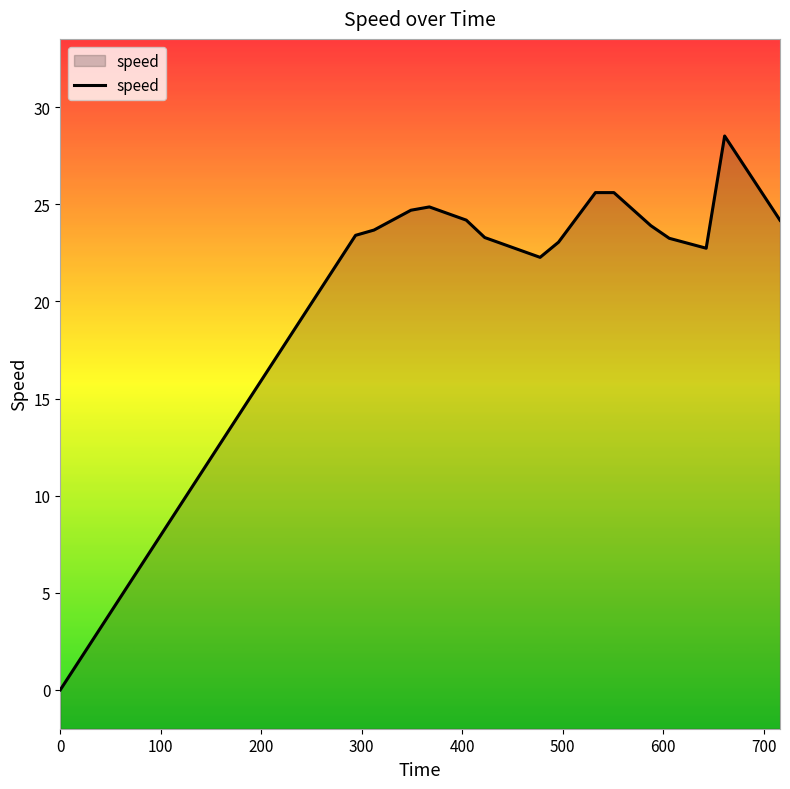

What is the greatest value displayed?

28.5